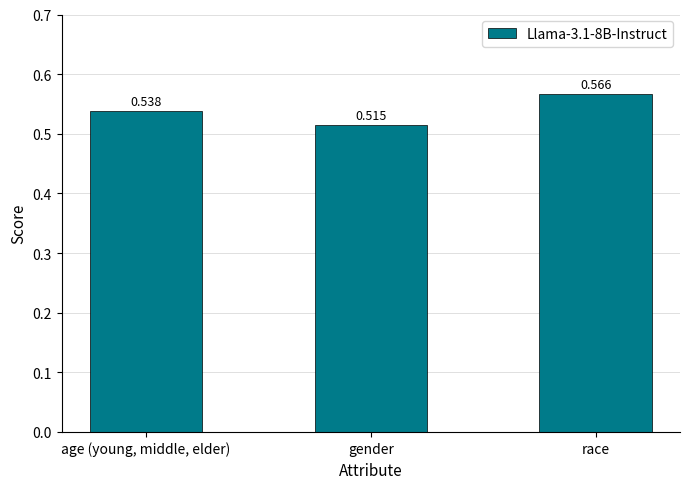

At which category does the chart reach its minimum across all series?

gender